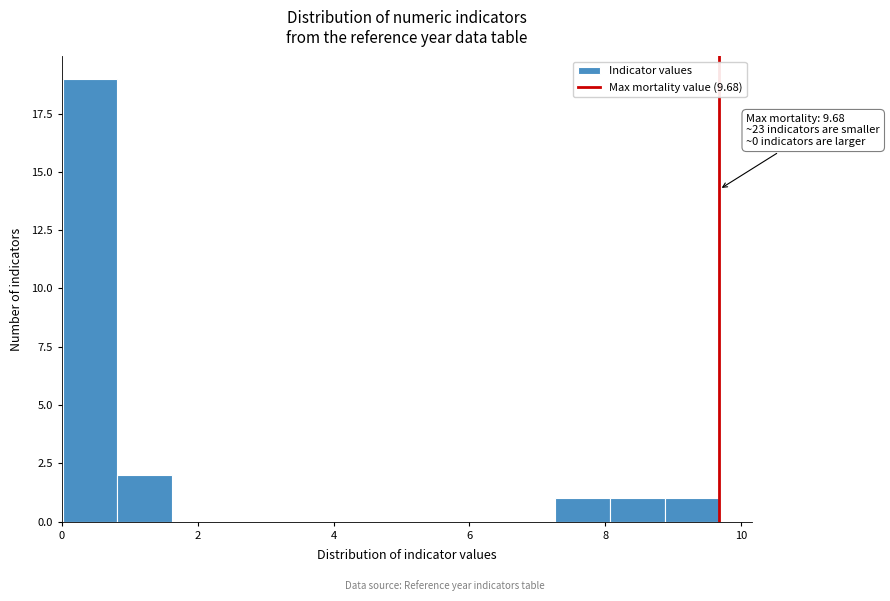

Which range on the x-axis has the tallest bar?

0.0 to 0.8